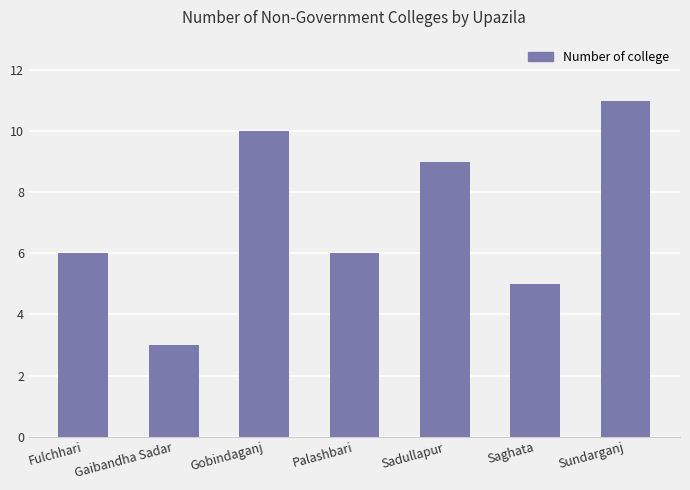

Does the chart contain stacked bars?

No